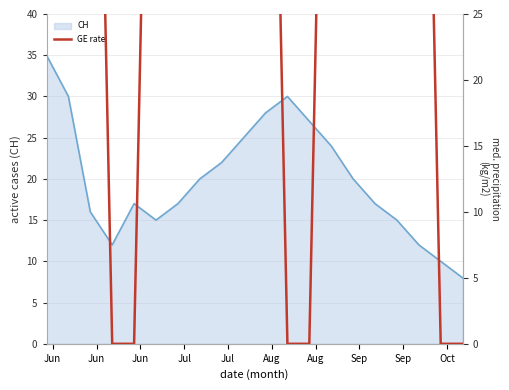

What is the highest value of the CH series?

35